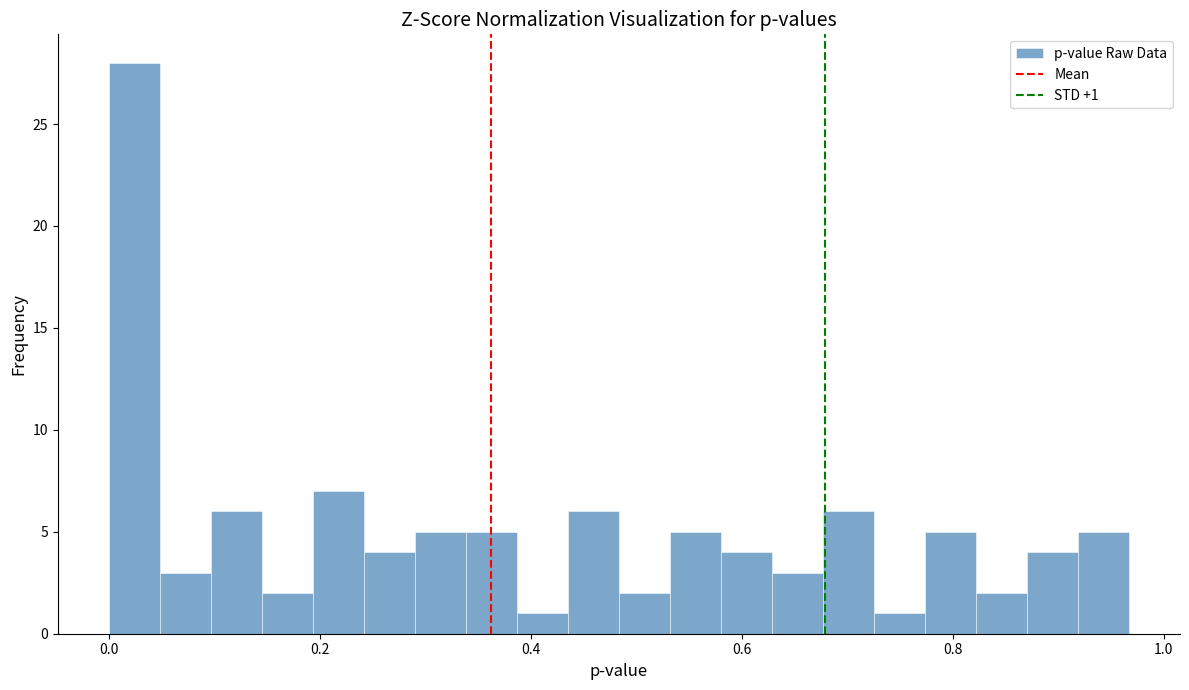

Read against the x-axis, roughly where is the centre of the tallest bar?

0.02